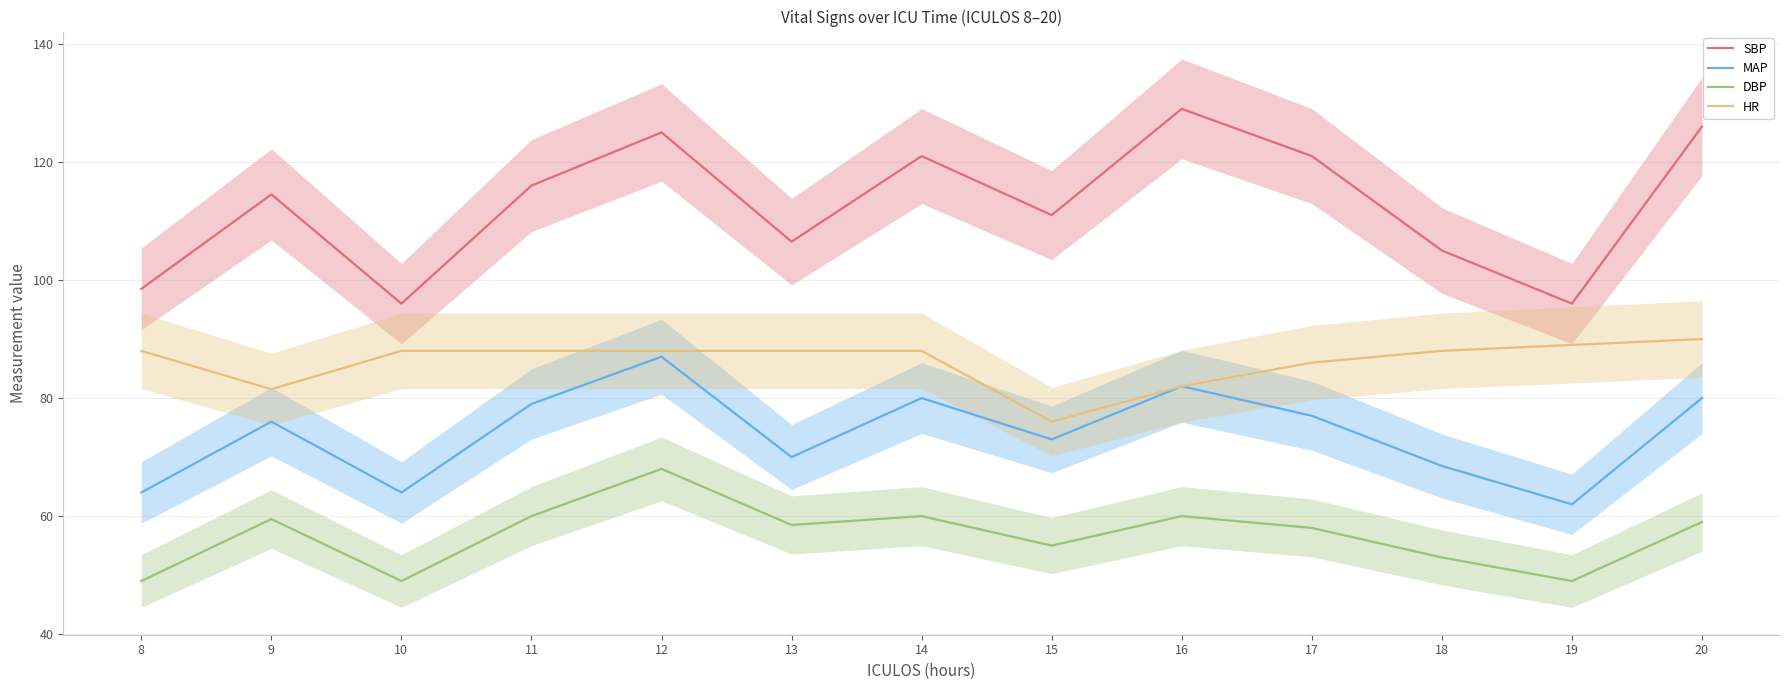

Where is the first local minimum for MAP?

10